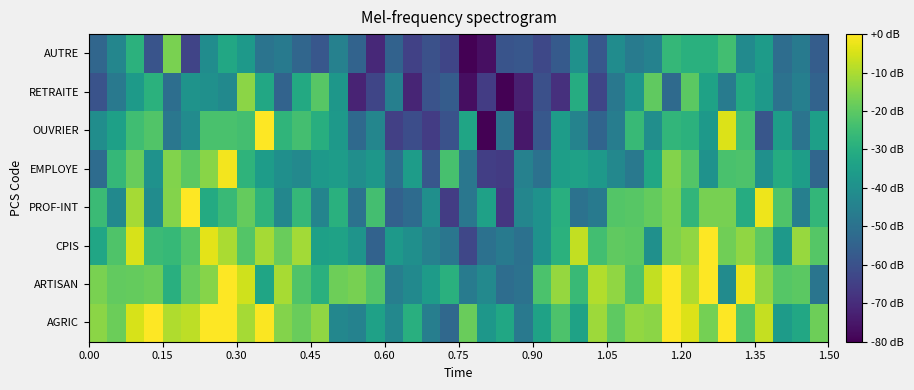

What is the smallest value displayed?

-80.0